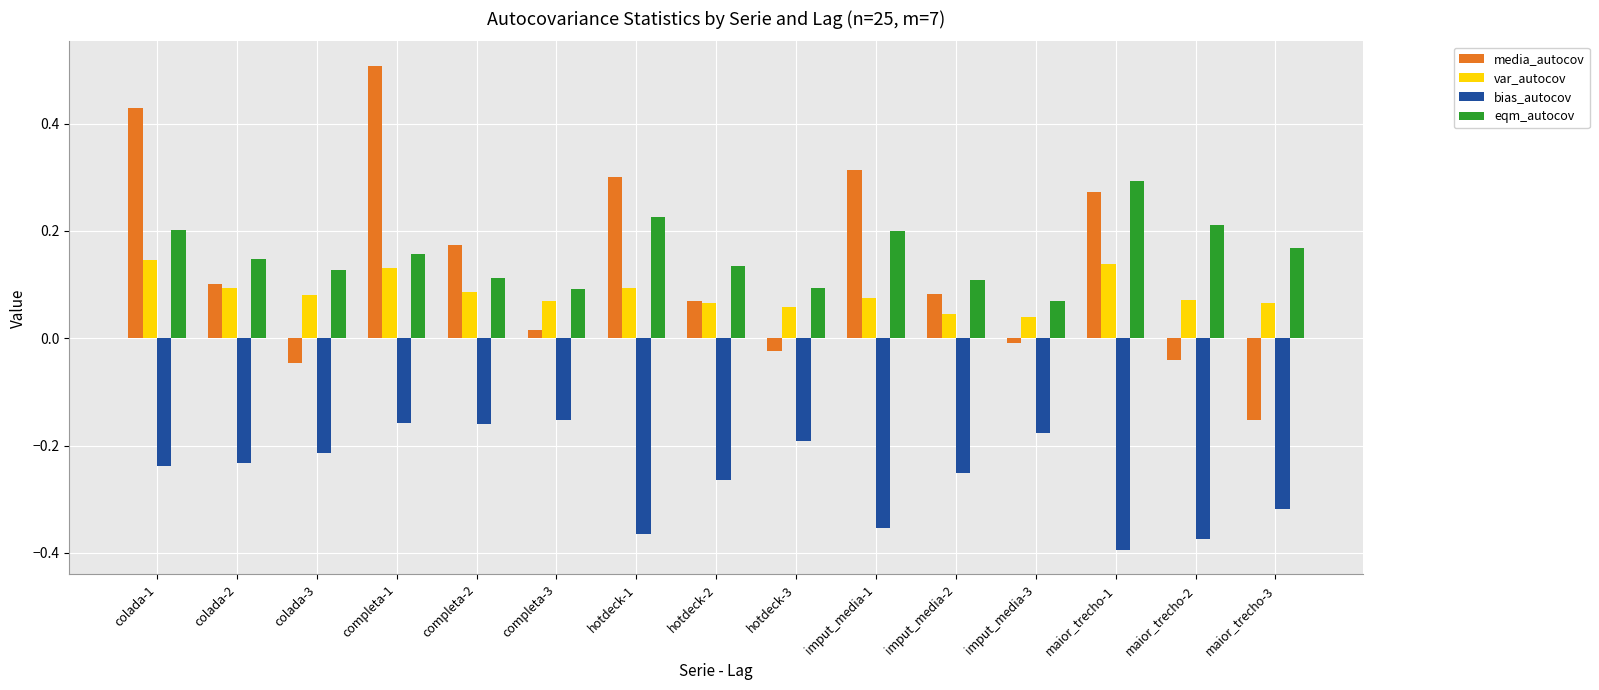

Is the value of bias_autocov at imput_media-1 greater than the value of var_autocov at completa-1?

No